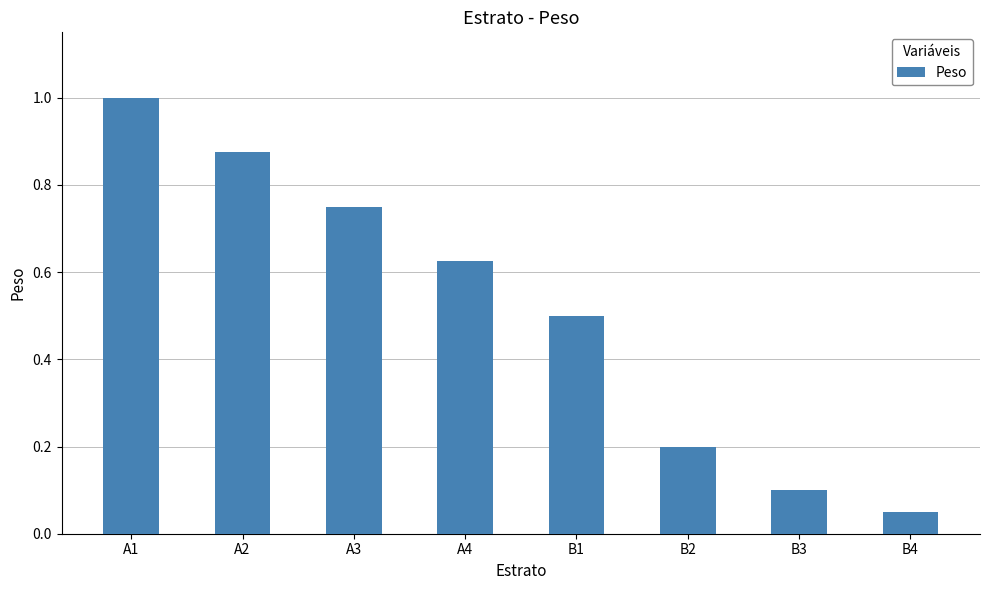

What is the greatest value displayed?

1.0